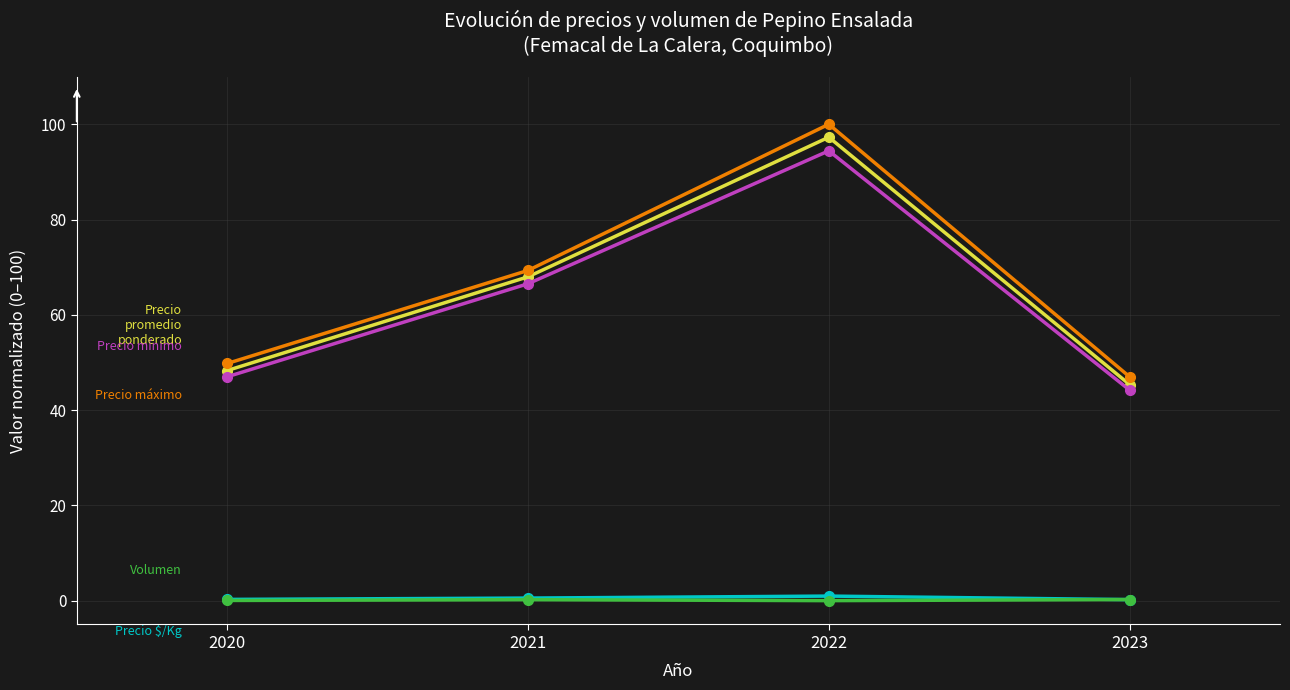

At which category does the chart reach its peak across all series?

2022